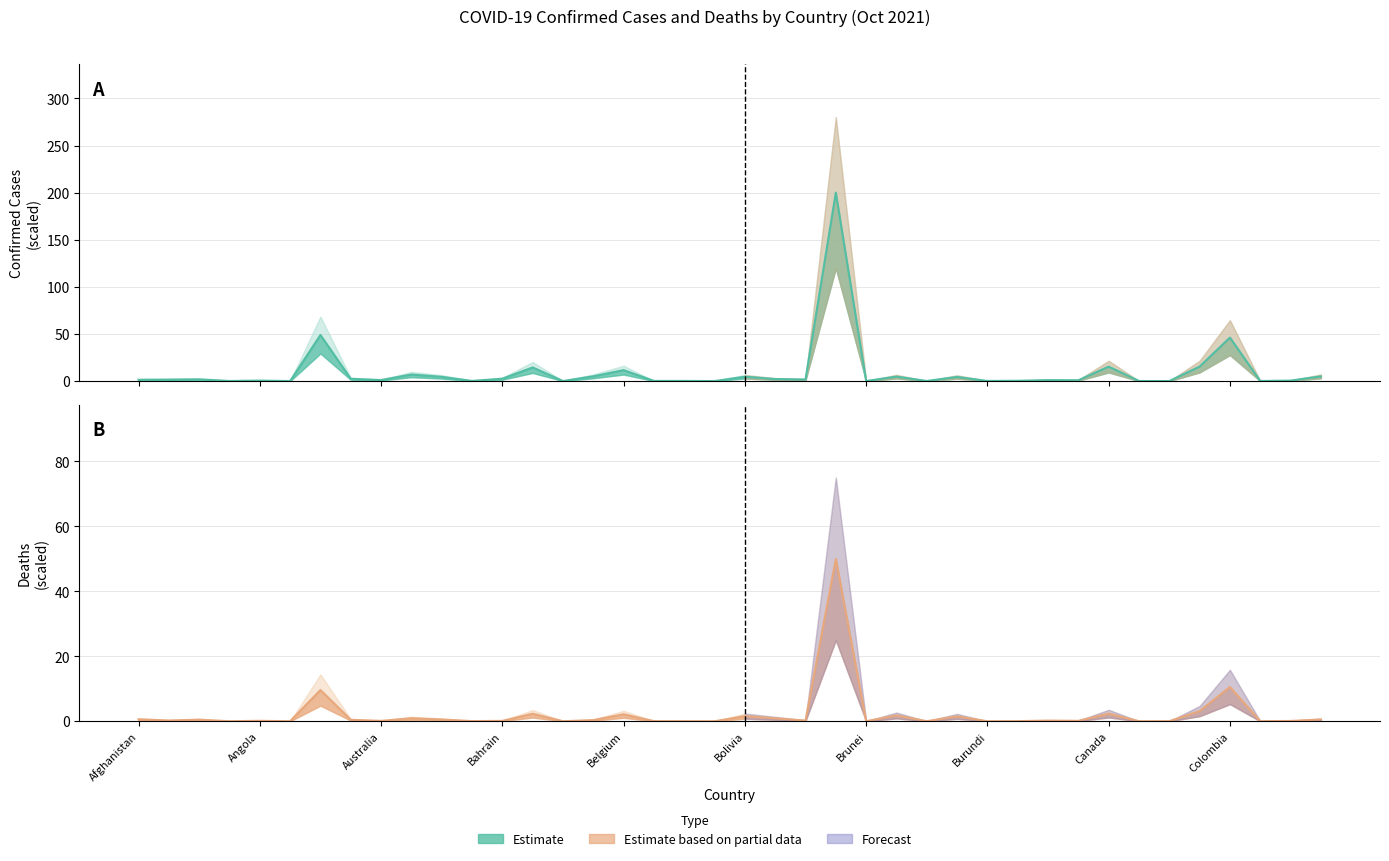

True or false: Deaths and Confirmed cross at least once.

False